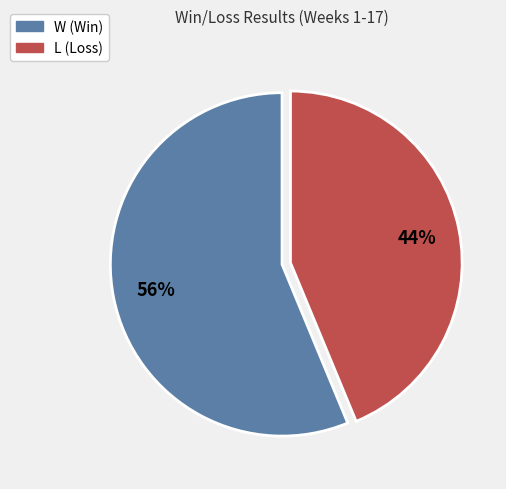

Which category has the biggest portion of the pie?

W